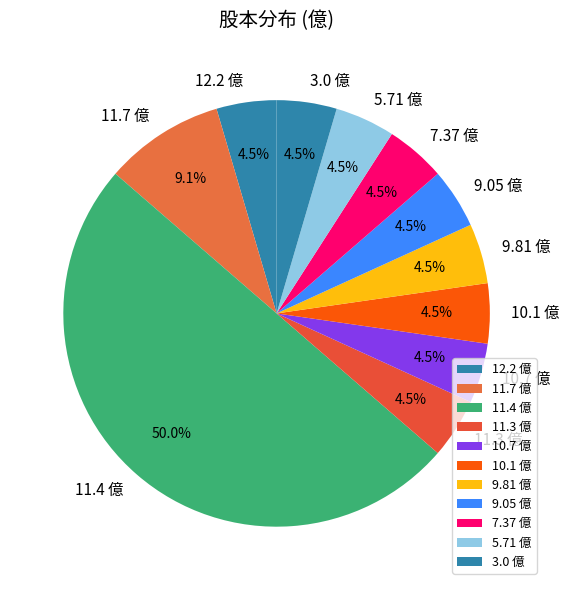

Which has a higher value, 11.4 億 or 12.2 億?

11.4 億